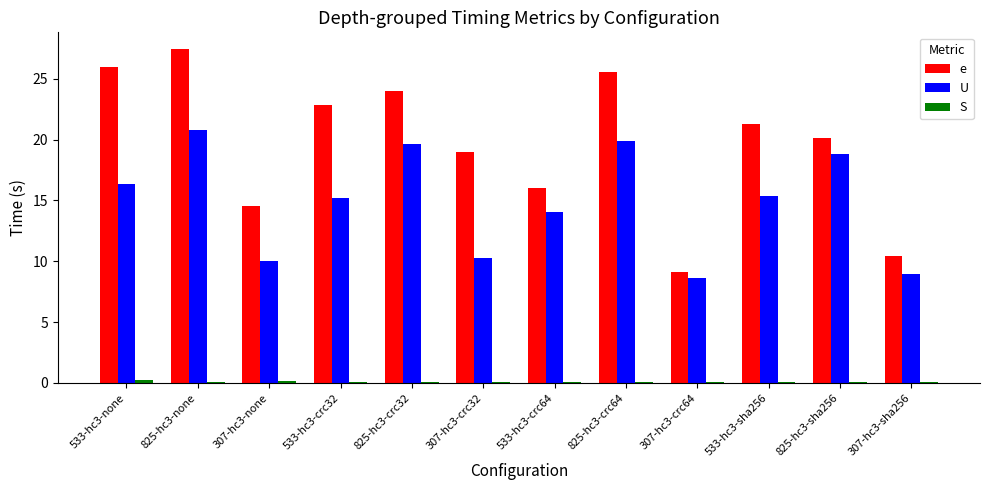

Between 307-hc3-crc32 and 307-hc3-crc64, which series saw the biggest shift?

e